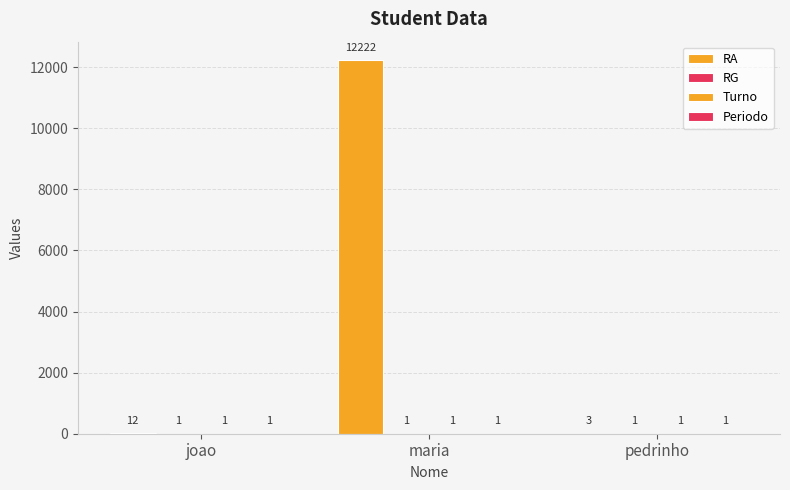

What value does the Periodo series have at pedrinho?

1